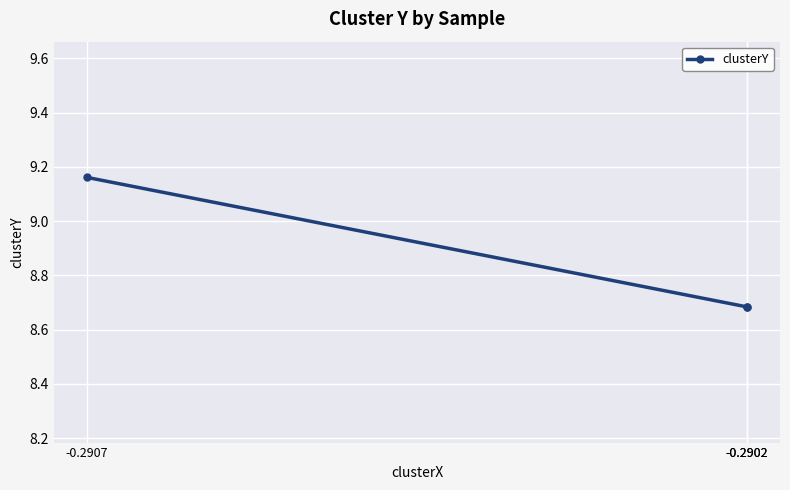

What is the maximum value shown in the chart?

9.2